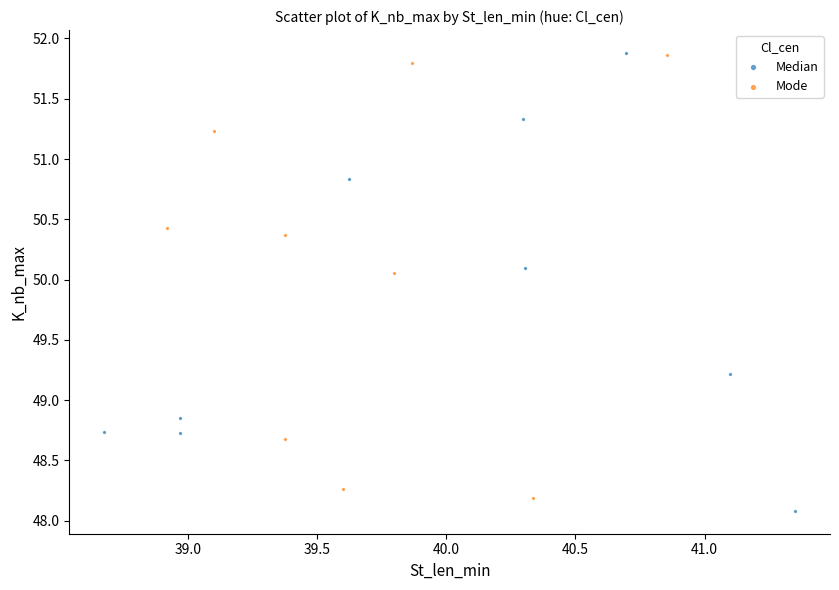

What are all the series names shown in the legend?

Median, Mode